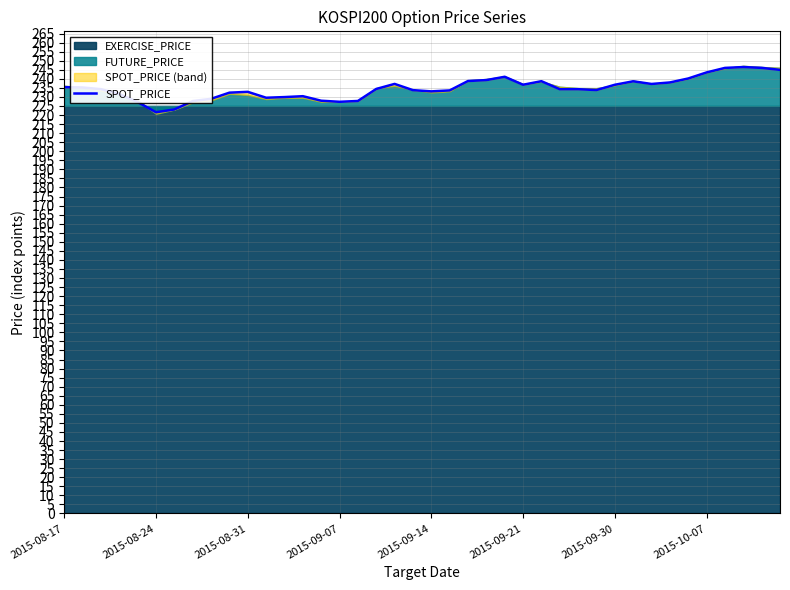

What is the sum of all values?

9389.3